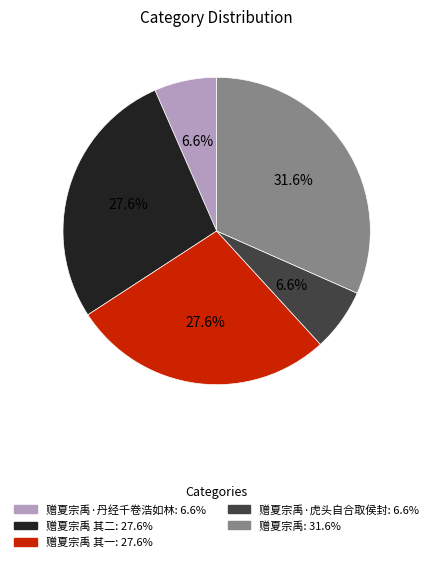

Does any single category account for the majority?

No